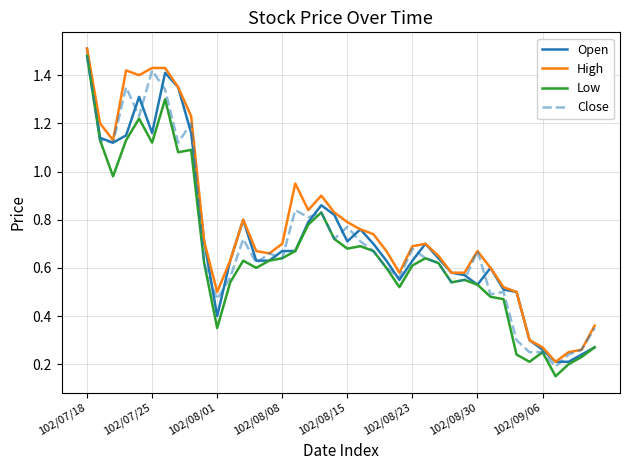

What are all the series names shown in the legend?

Open, High, Low, Close